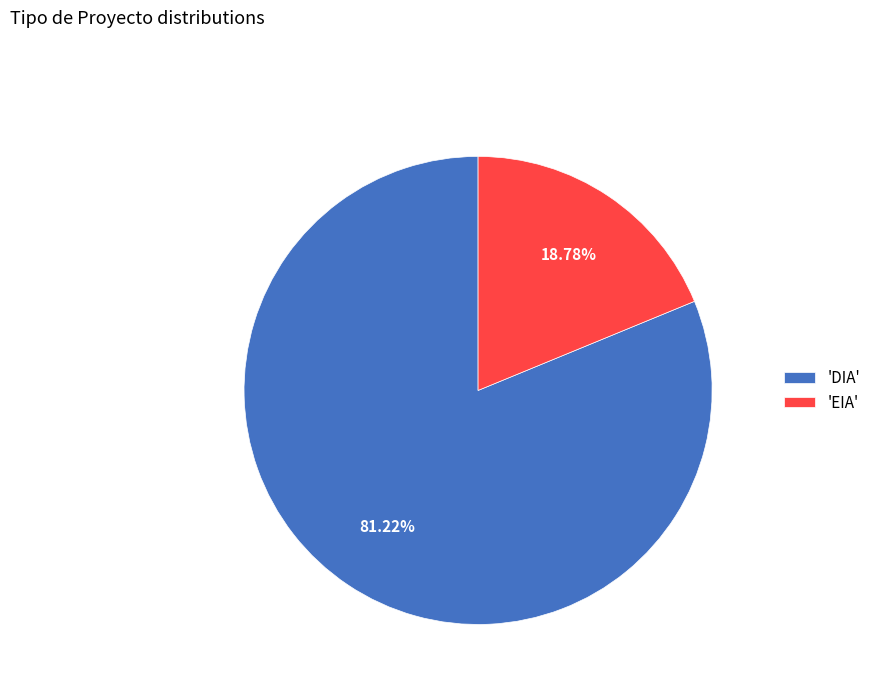

Rank the categories by value from lowest to highest.

'EIA', 'DIA'